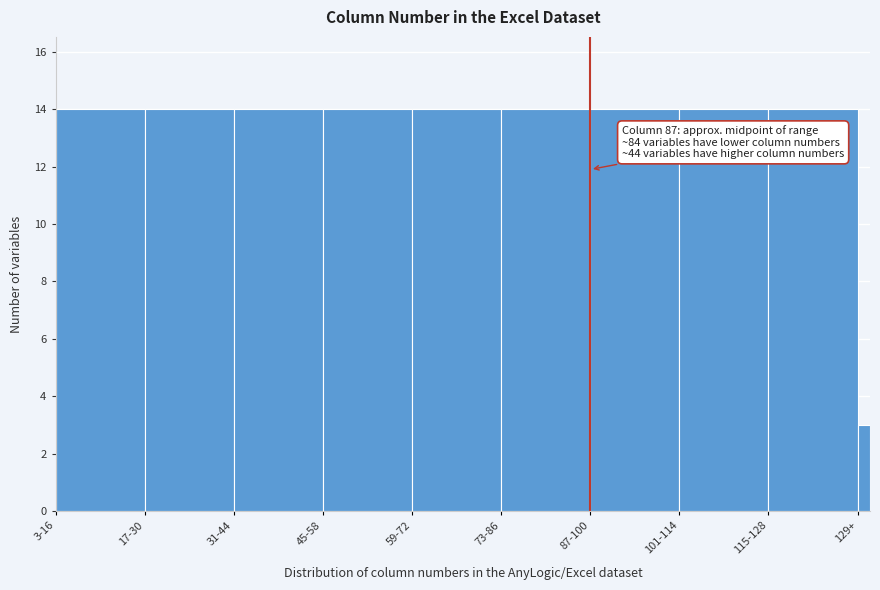

Reading left to right, what are all the values shown in this chart?

14	14	14	14	14	14	14	14	14	3